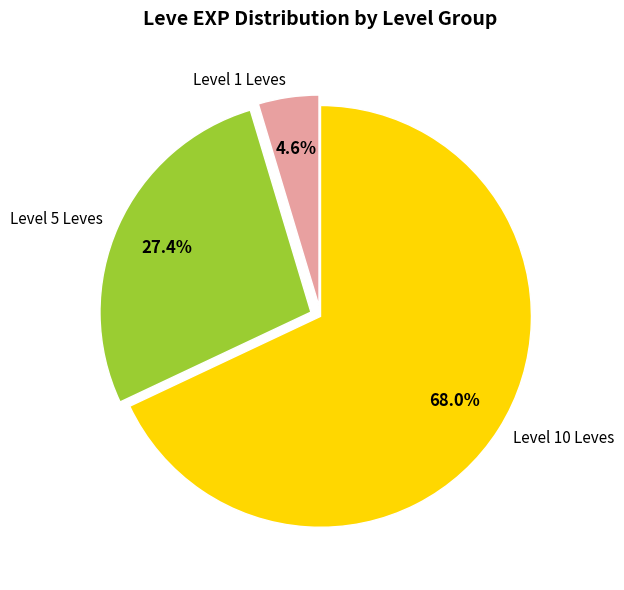

To the nearest percent, what is the difference between the largest and smallest slice percentages?

63%